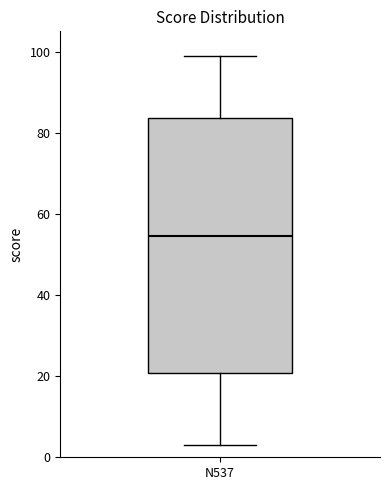

Where does the upper whisker of the box for N537 end on the y-axis? The values are not printed on the chart, so give them approximately, as read against the axis.

100